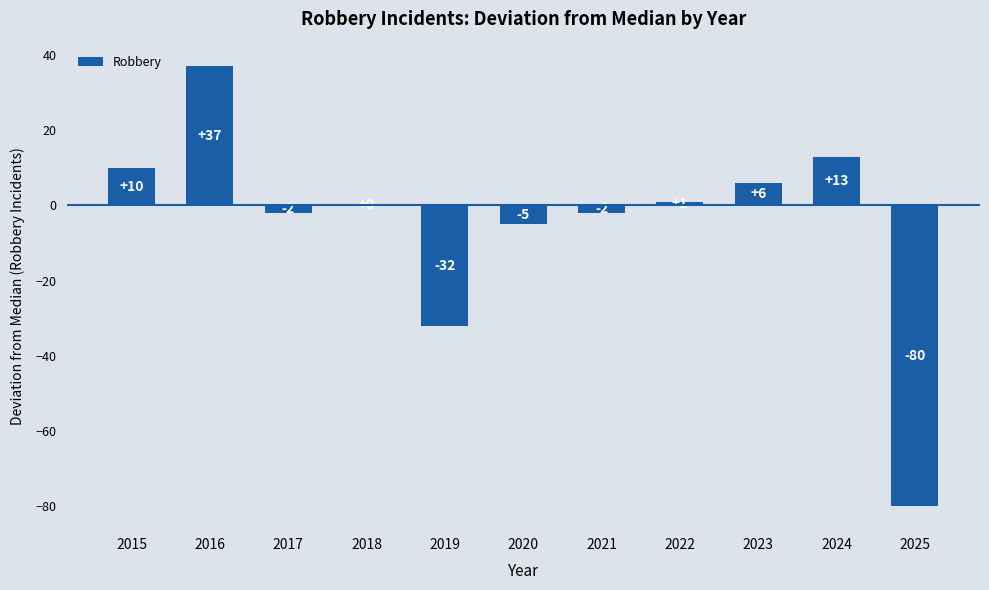

How many categories are shown in the chart?

11